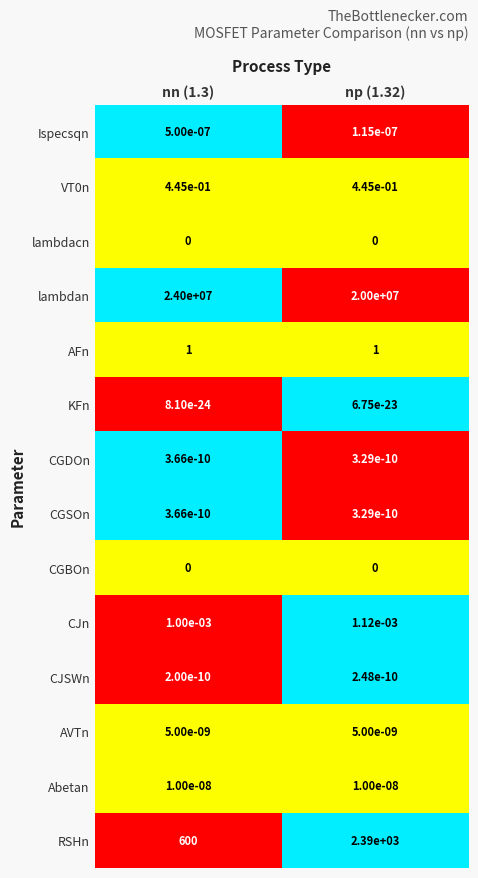

Is the value of CGBOn at np (1.32) greater than the value of RSHn at np (1.32)?

No